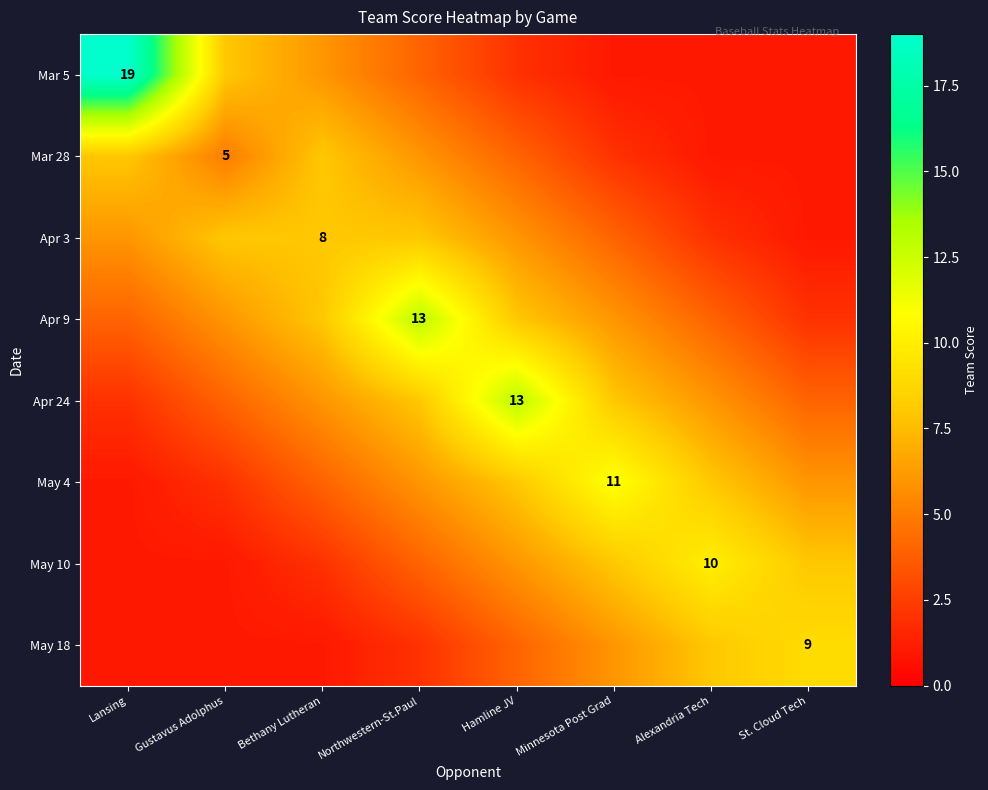

At which category does the chart reach its minimum across all series?

Minnesota Post Grad